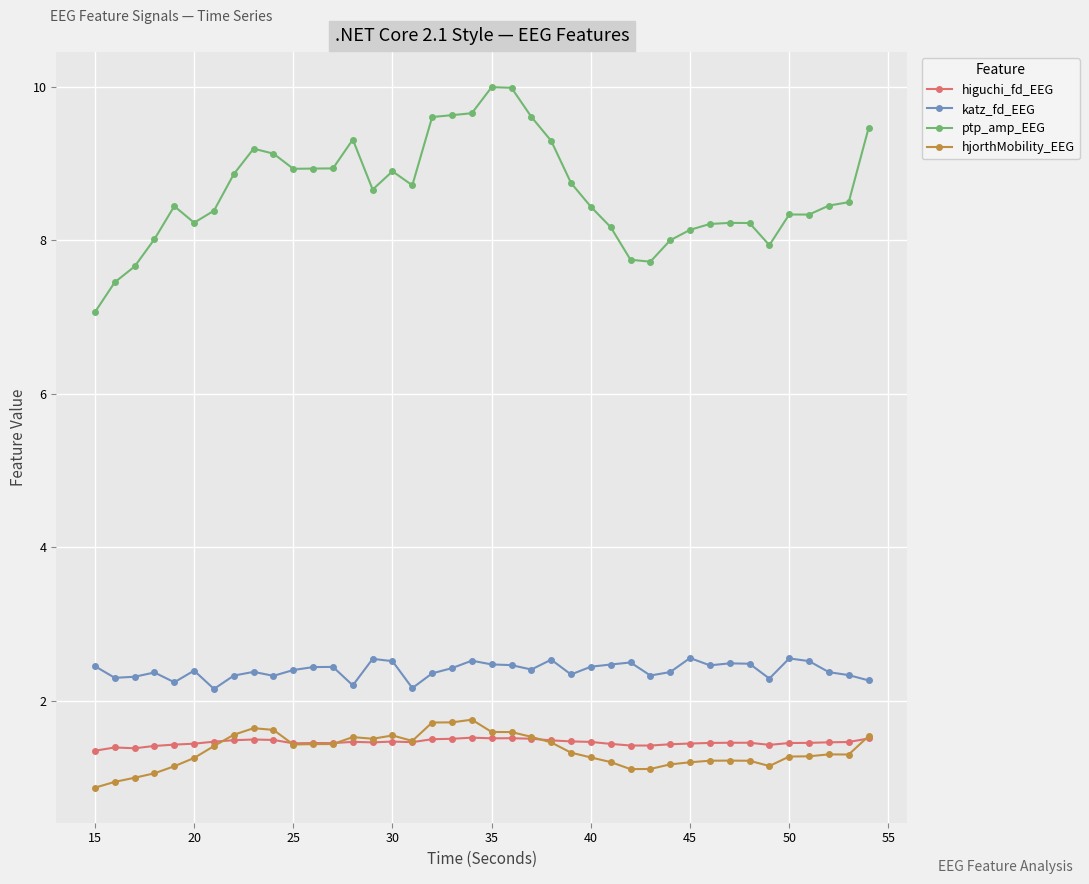

Which series has the largest total across all categories?

ptp_amp_EEG